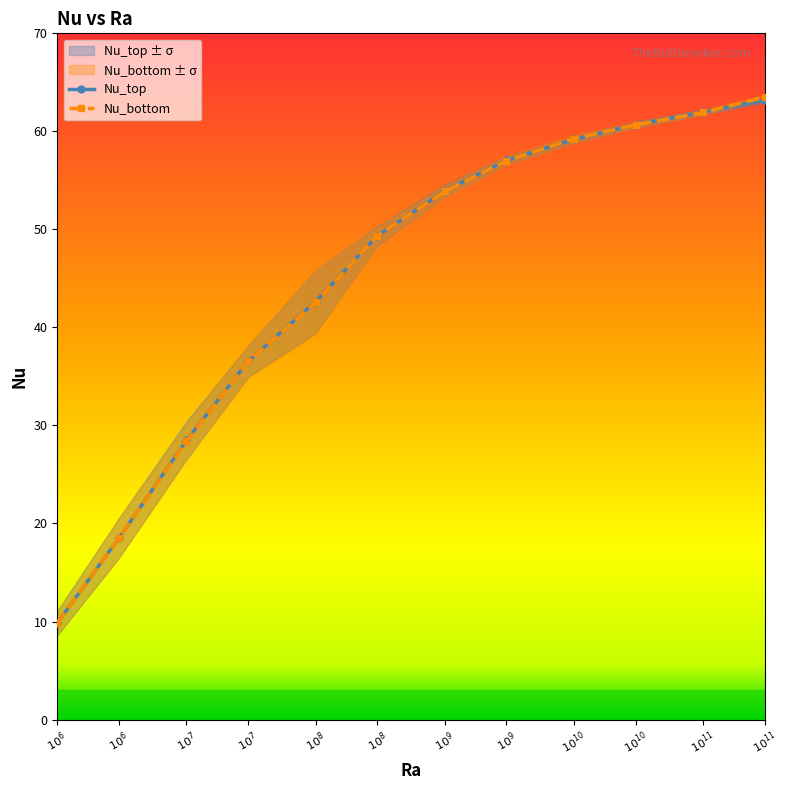

At which label does Nu_top first exceed 53?

$10^{9}$